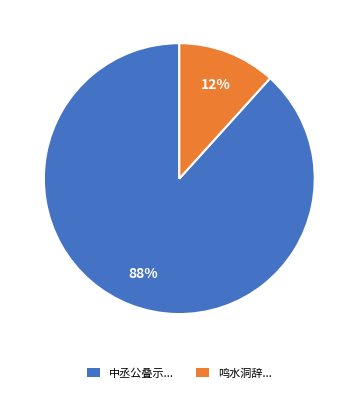

Is it true that 鸣水洞辞... is 19% of the pie?

False